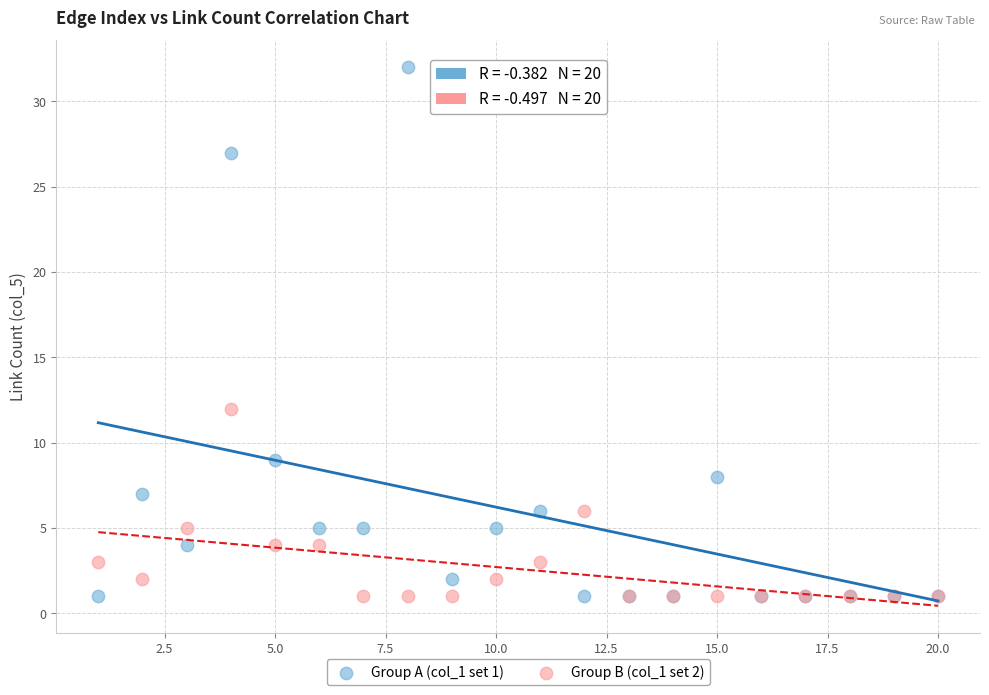

Which series has the widest spread of Y values?

Group A (col_1 set 1)